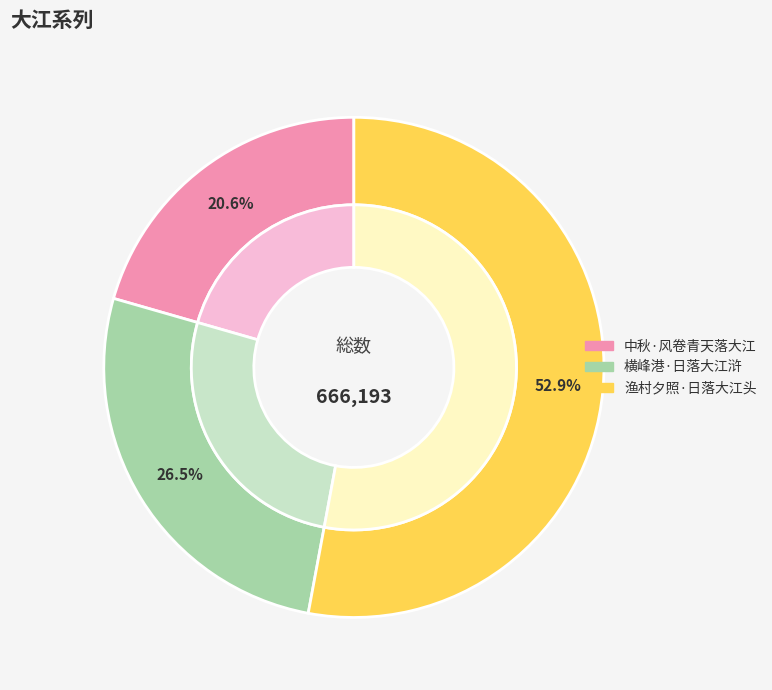

To the nearest percent, what portion does 渔村夕照·日落大江头 represent?

53%